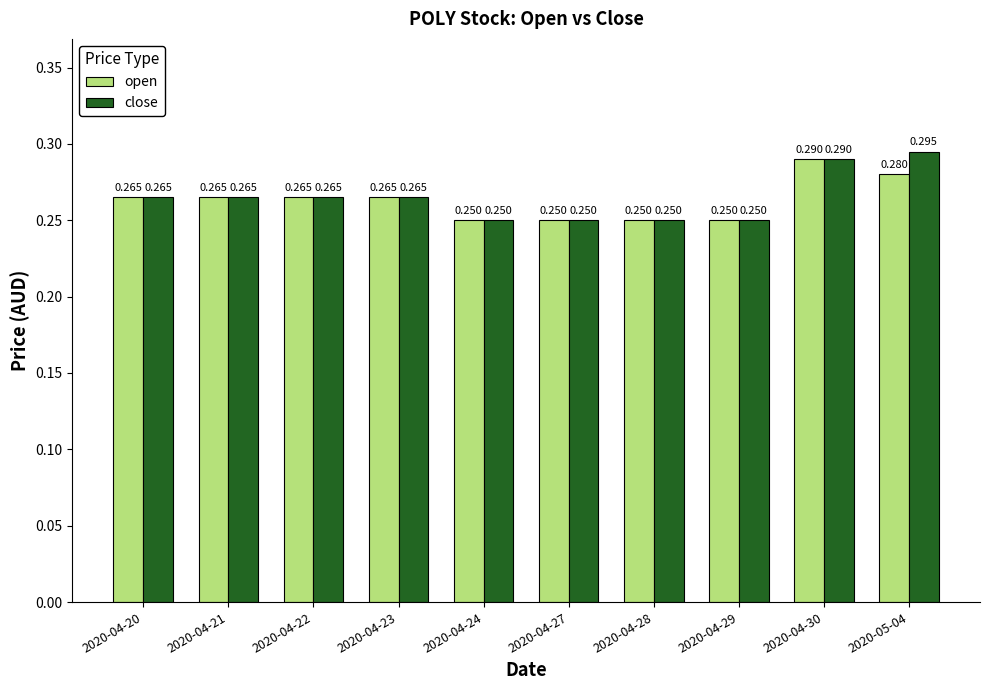

Rank the series by their maximum value, from lowest to highest.

open, close